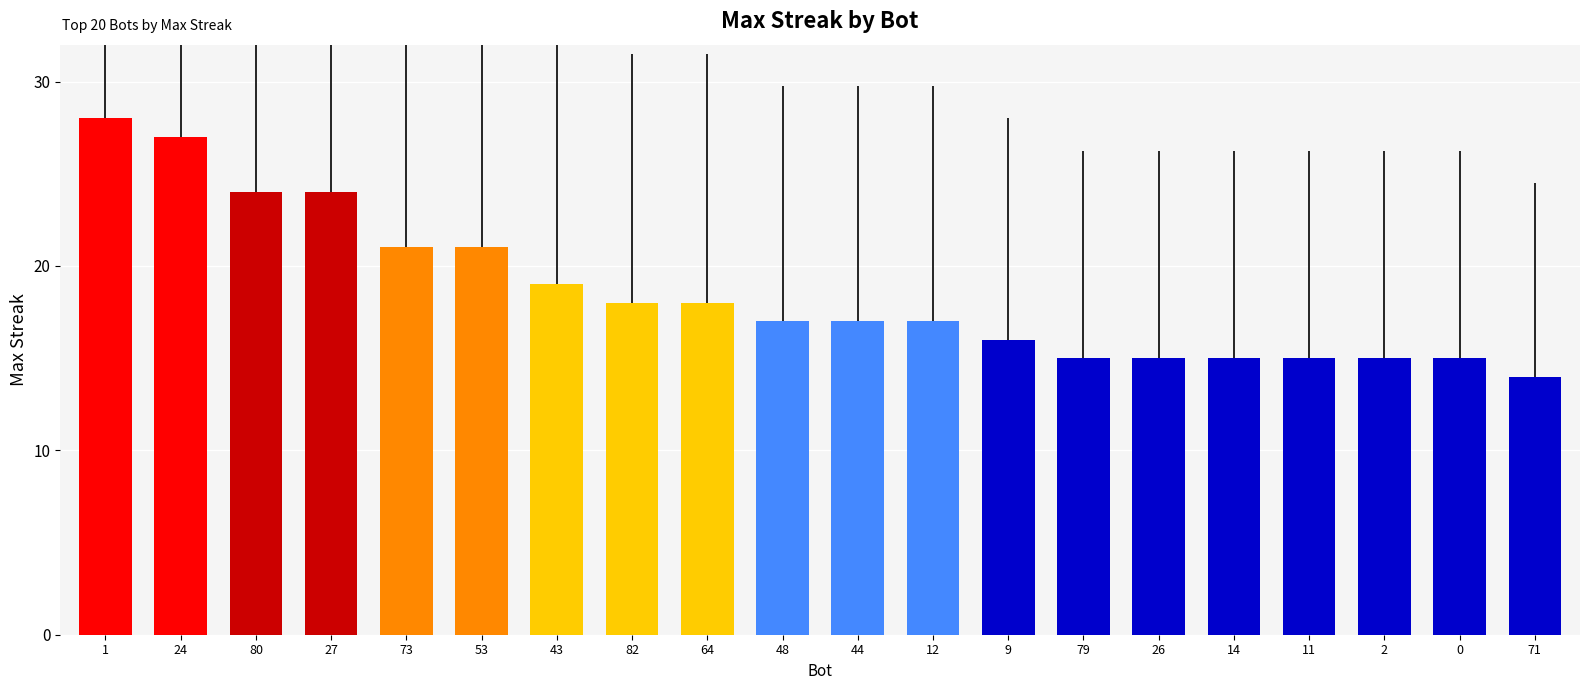

What is the sum of the values at 26 and 79?

30